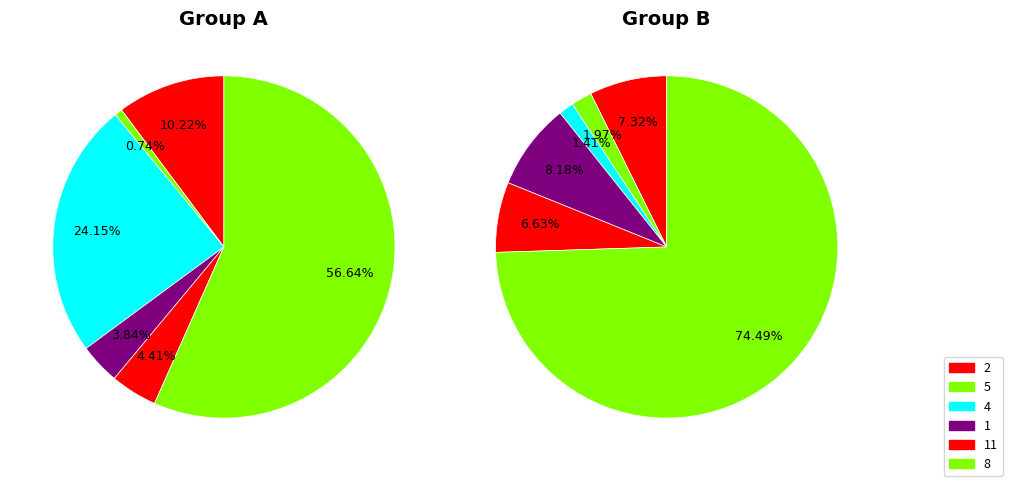

How many slices are in this pie chart?

12